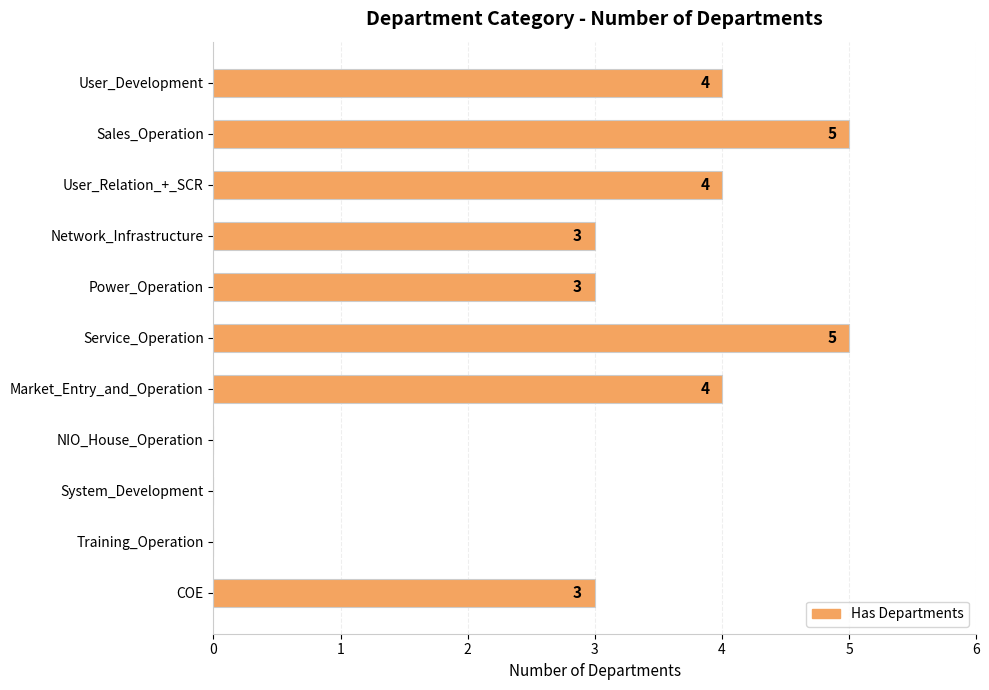

Reading top to bottom, transcribe all the data shown in this chart.

User_Development=4	Sales_Operation=5	User_Relation_+_SCR=4	Network_Infrastructure=3	Power_Operation=3	Service_Operation=5	Market_Entry_and_Operation=4	NIO_House_Operation=0	System_Development=0	Training_Operation=0	COE=3